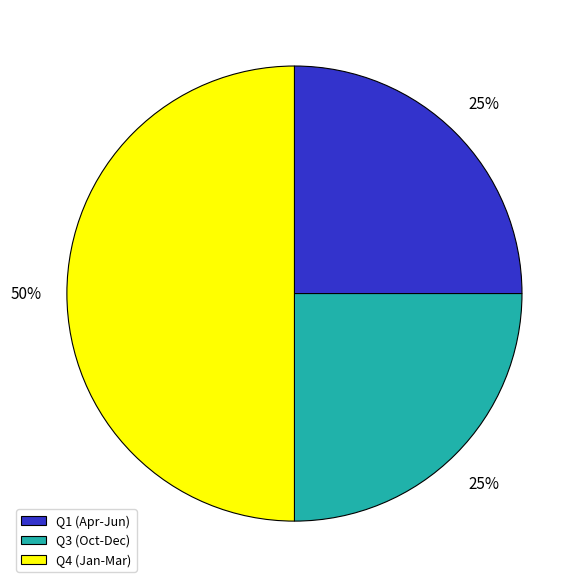

To the nearest percent, what is the difference between the largest and smallest slice percentages?

25%